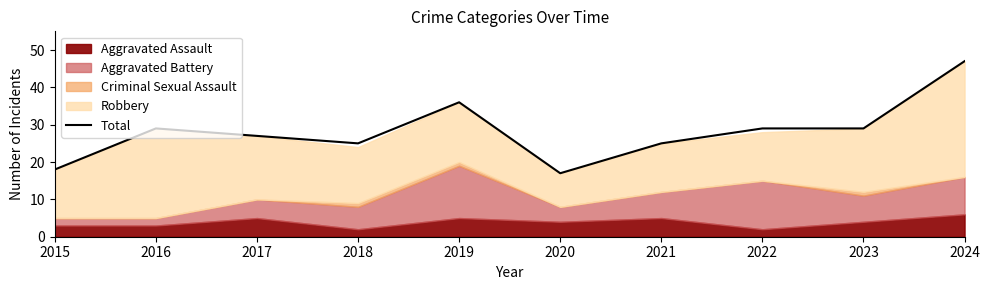

Rank the categories by value from lowest to highest.

2020, 2015, 2018, 2021, 2017, 2016, 2022, 2023, 2019, 2024